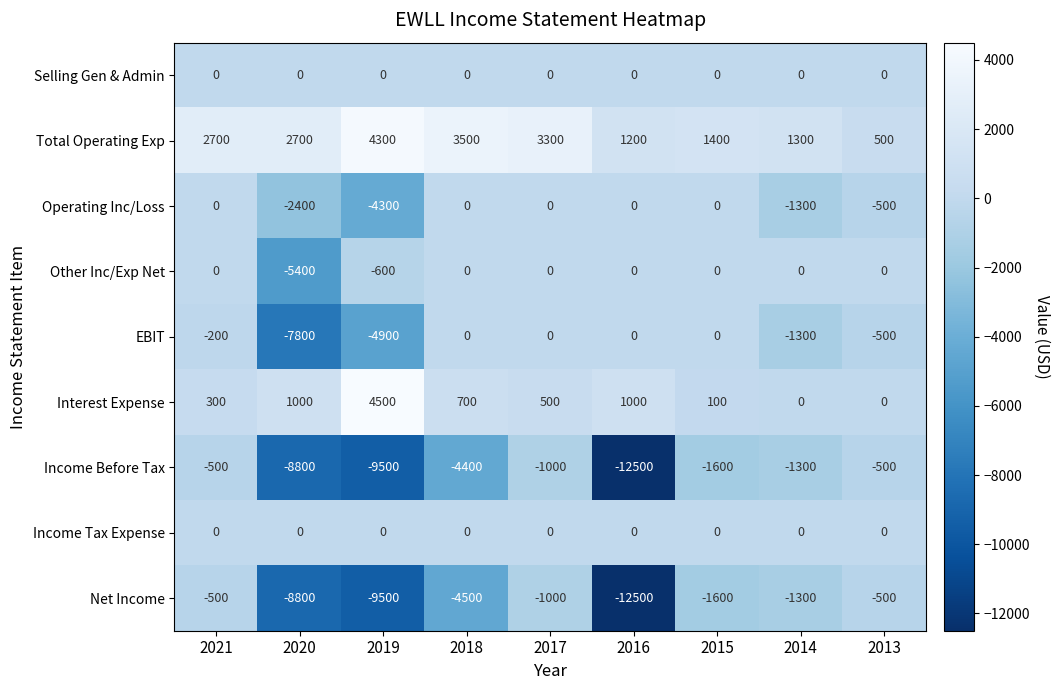

Is the value of Interest Expense at 2018 greater than the value of EBIT at 2016?

Yes